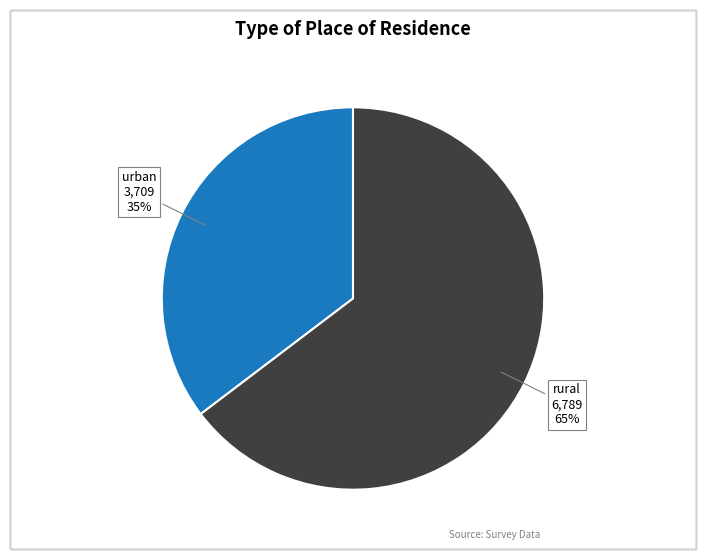

To the nearest percent, what is the average slice percentage?

50%